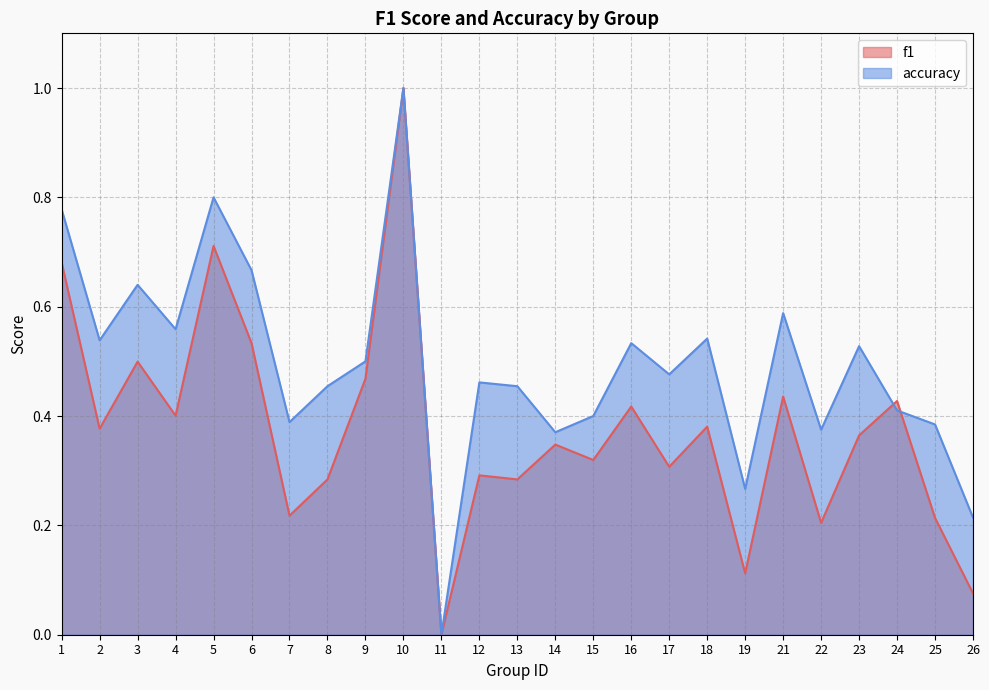

What are all the series names shown in the legend?

f1, accuracy